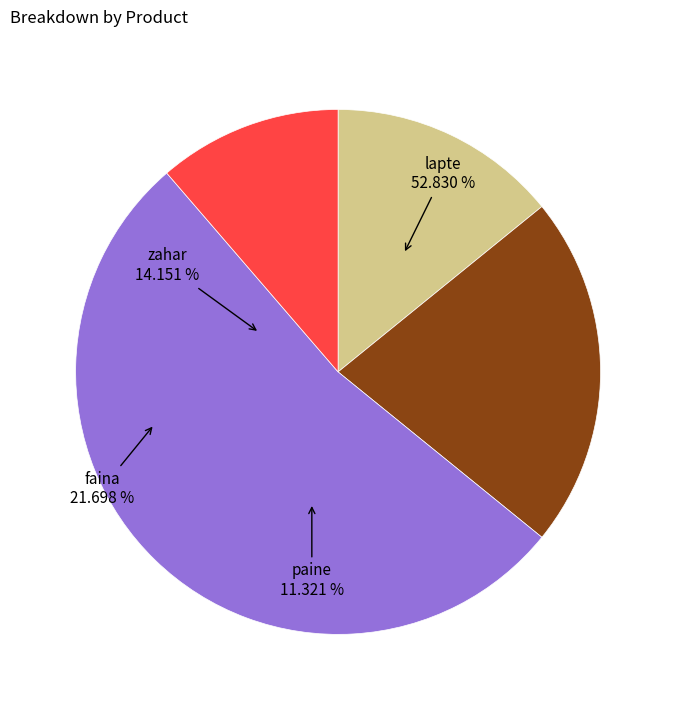

Rank the categories by value from lowest to highest.

paine, zahar, faina, lapte